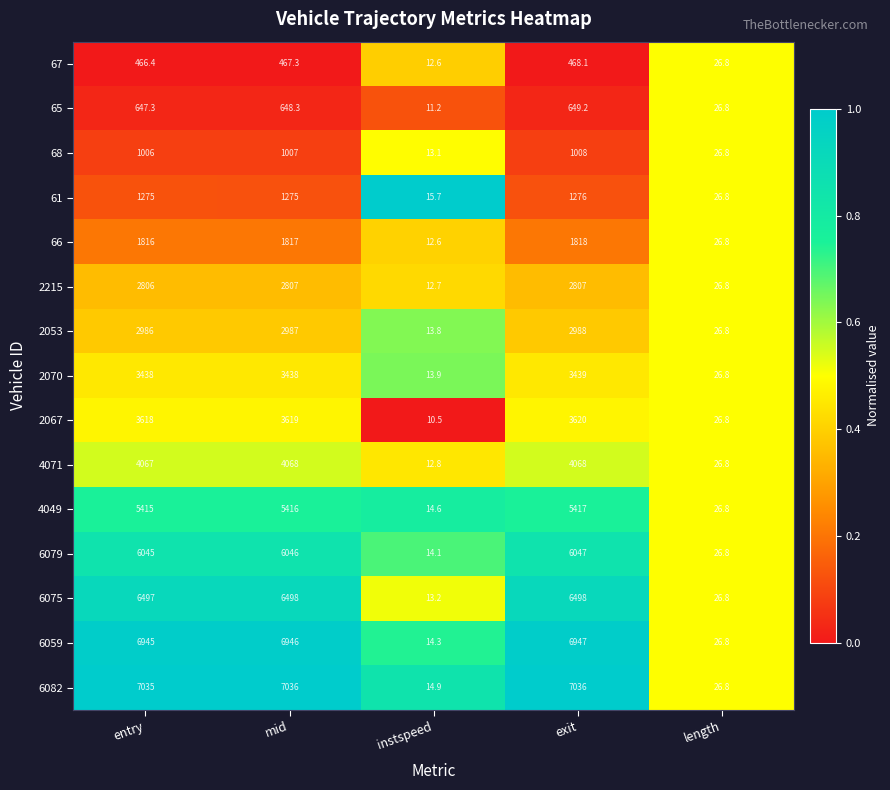

What is the total value across all series at exit?

54086.3